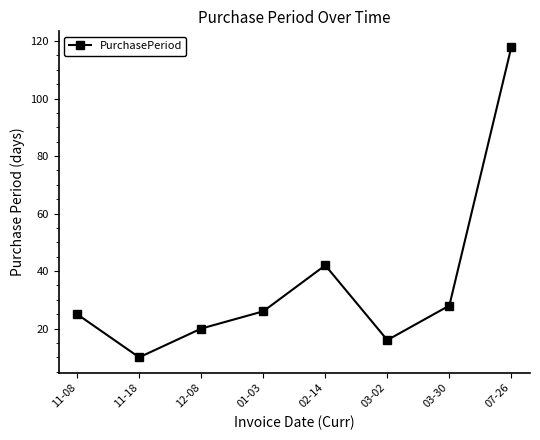

Reading right to left, extract all data points from this chart.

118	28	16	42	26	20	10	25